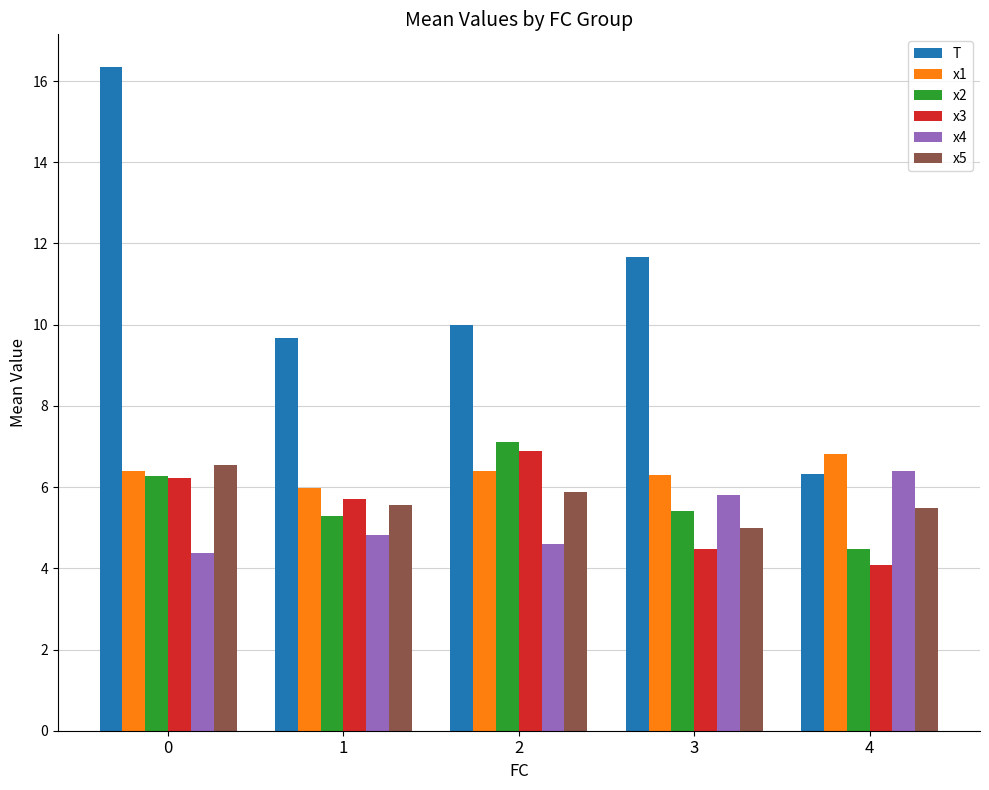

What is the total value across all series at 2?

40.8